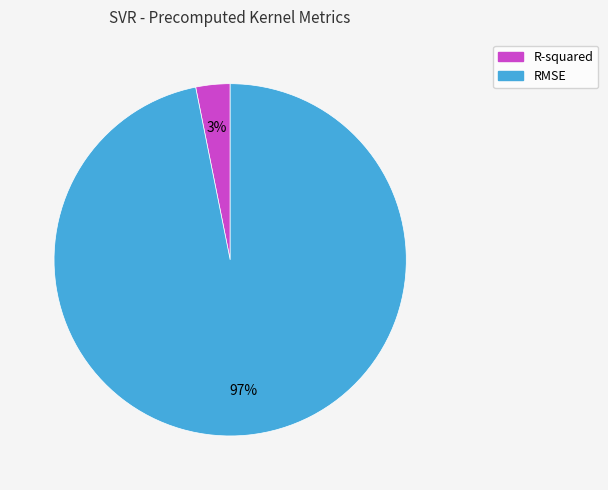

Between R-squared and RMSE, which is larger?

RMSE